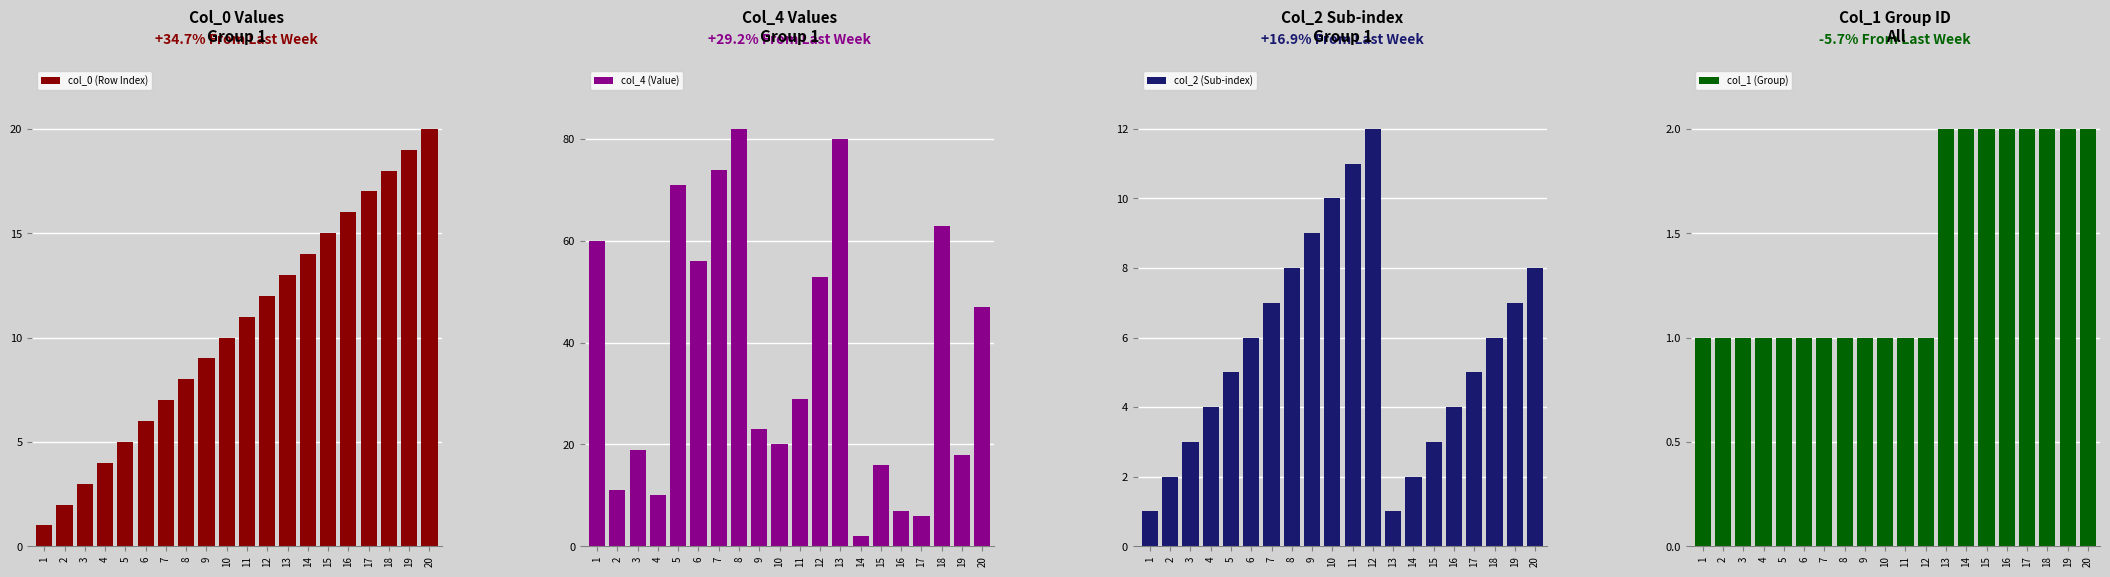

How many col_1 (Group) values are between 1 and 2?

20